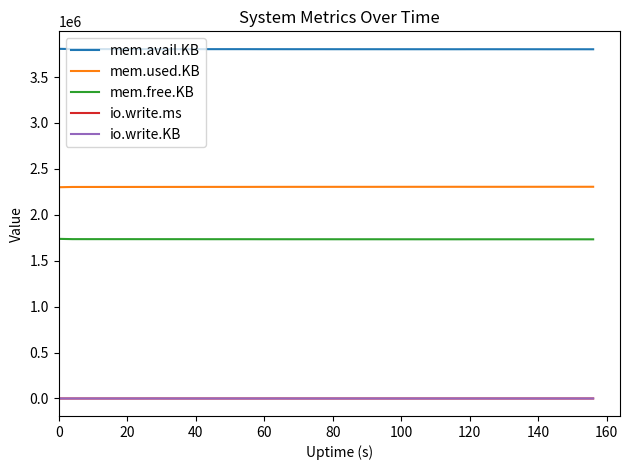

What is the highest value of the mem.free.KB series?

1738104